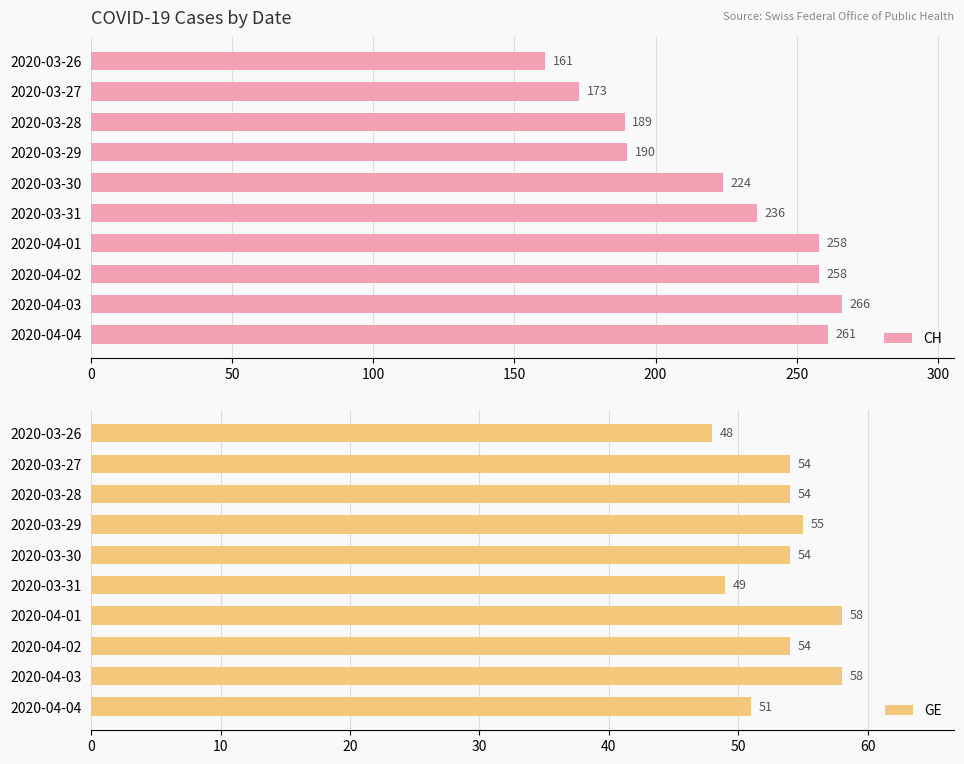

What is the sum of the GE values at 2020-03-26 and 2020-04-02?

102